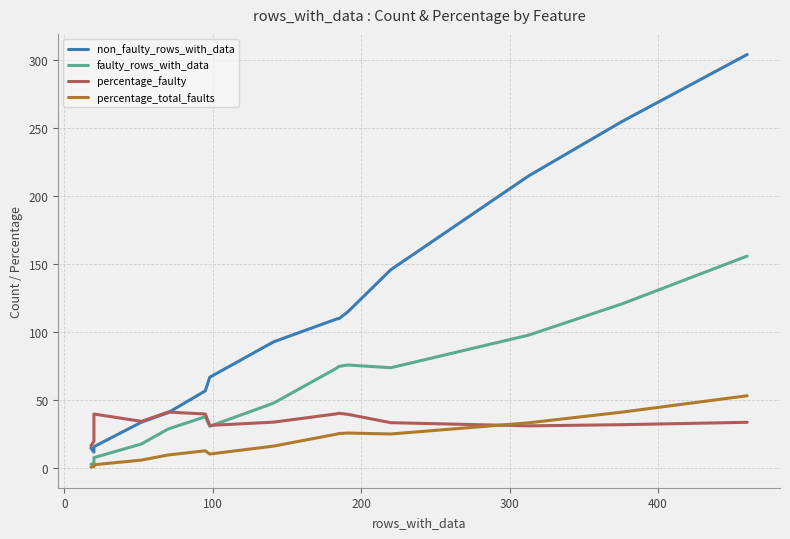

What is the highest value of the percentage_total_faults series?

53.4